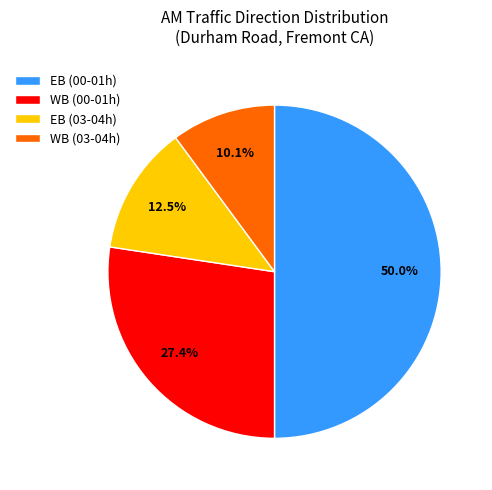

What is the smallest slice in the pie chart?

WB (03-04h)